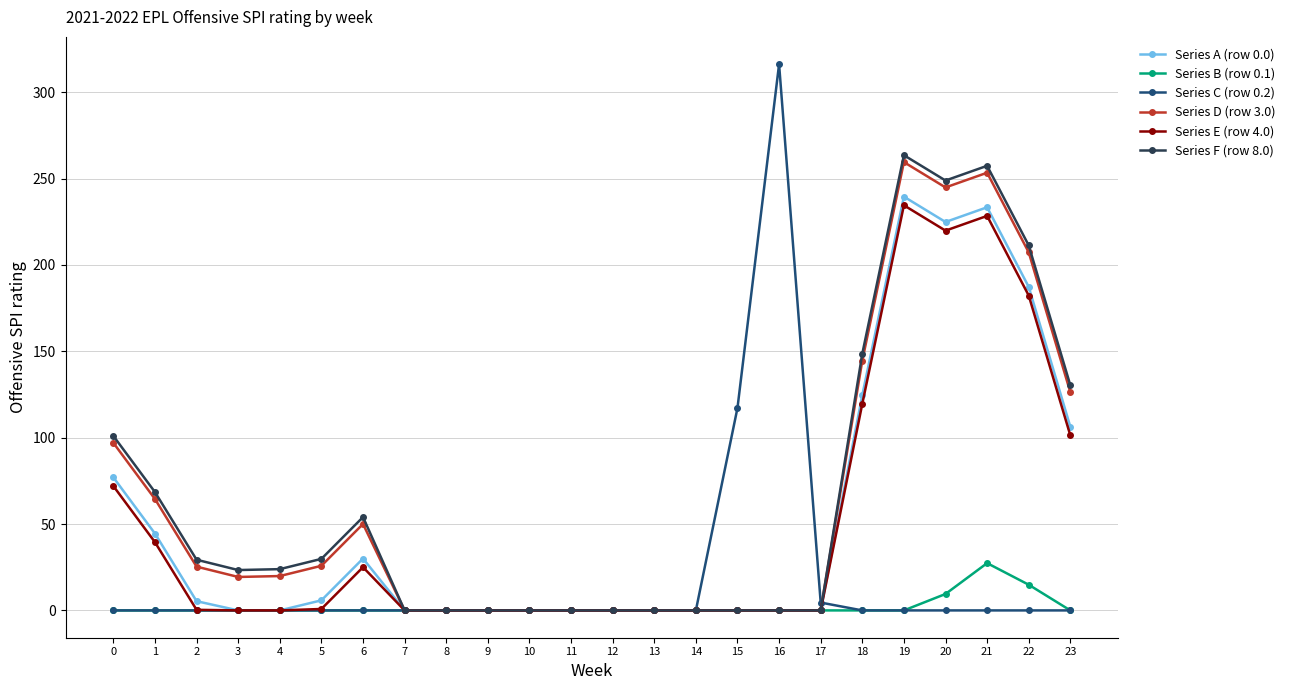

Which label corresponds to the largest value in the chart?

16